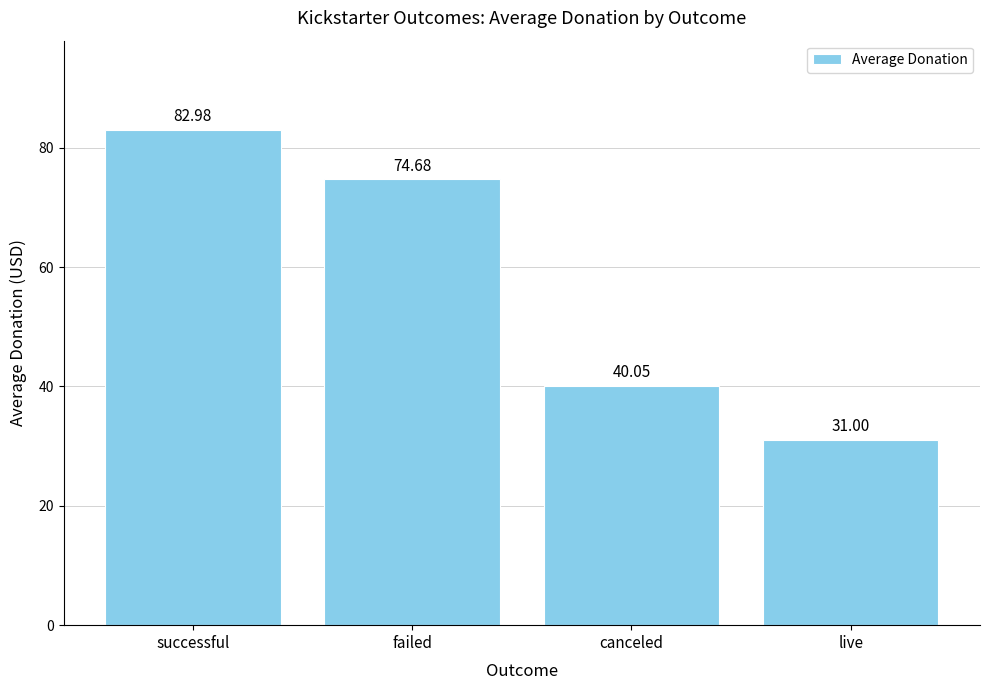

Approximately how many times larger is the value at failed compared to live?

2.4